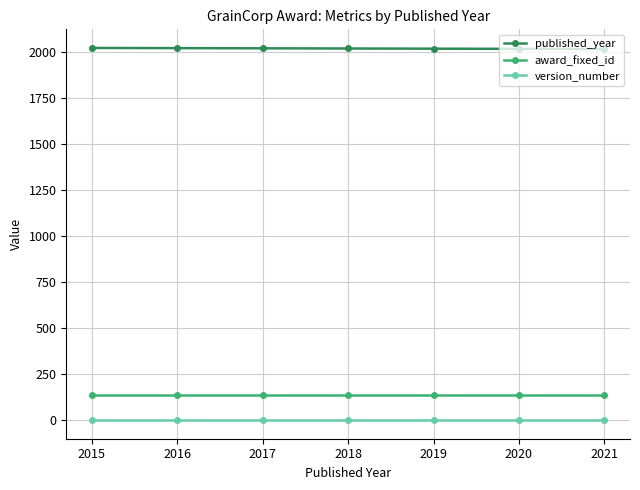

What is the highest value of the award_fixed_id series?

138